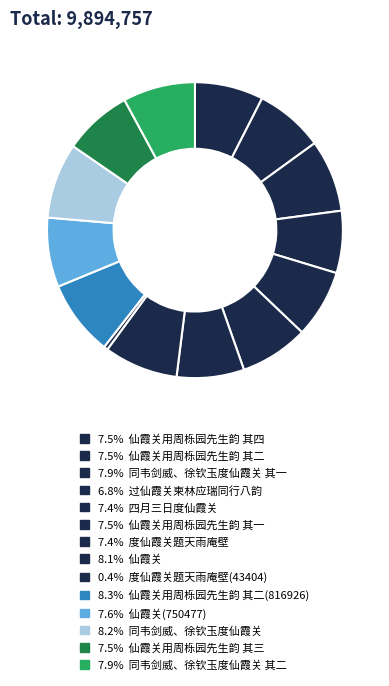

Which category has the biggest portion of the pie?

仙霞关用周栎园先生韵 其二(816926)